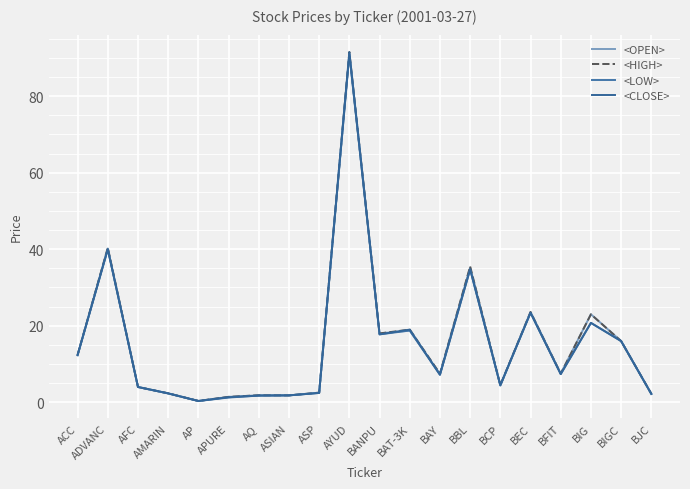

How many lines are shown in the chart?

4